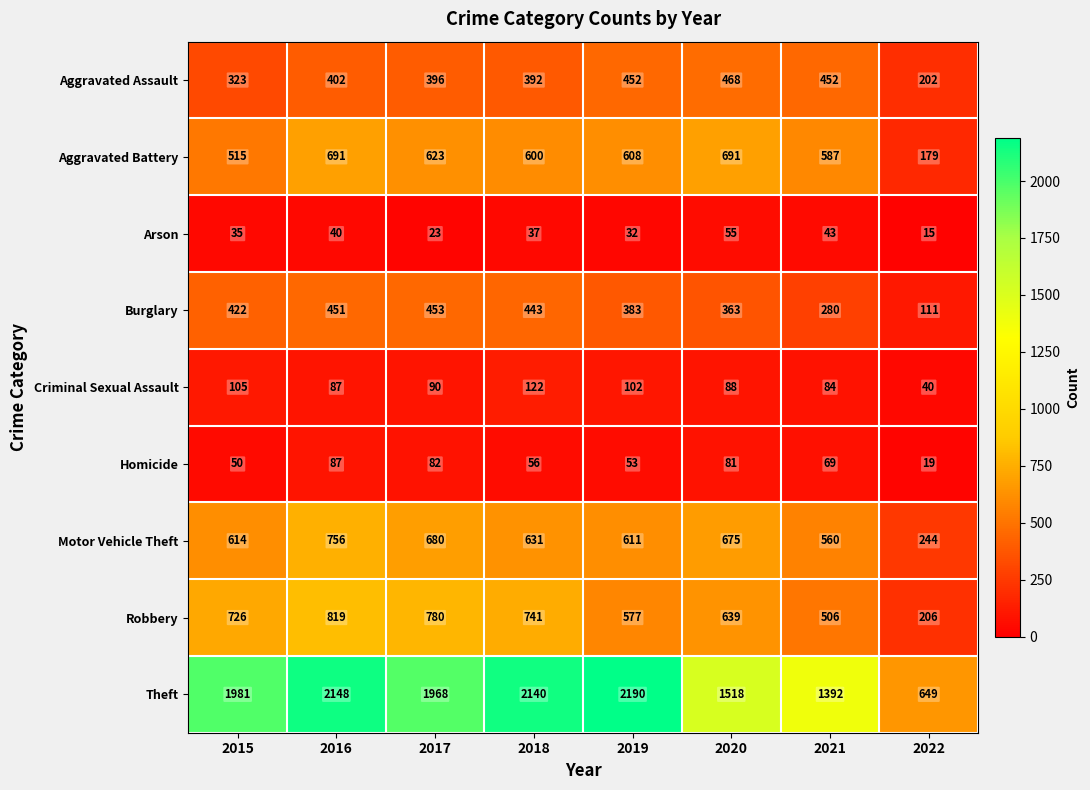

List the labels in order of Motor Vehicle Theft value, smallest first.

2022, 2021, 2019, 2015, 2018, 2020, 2017, 2016